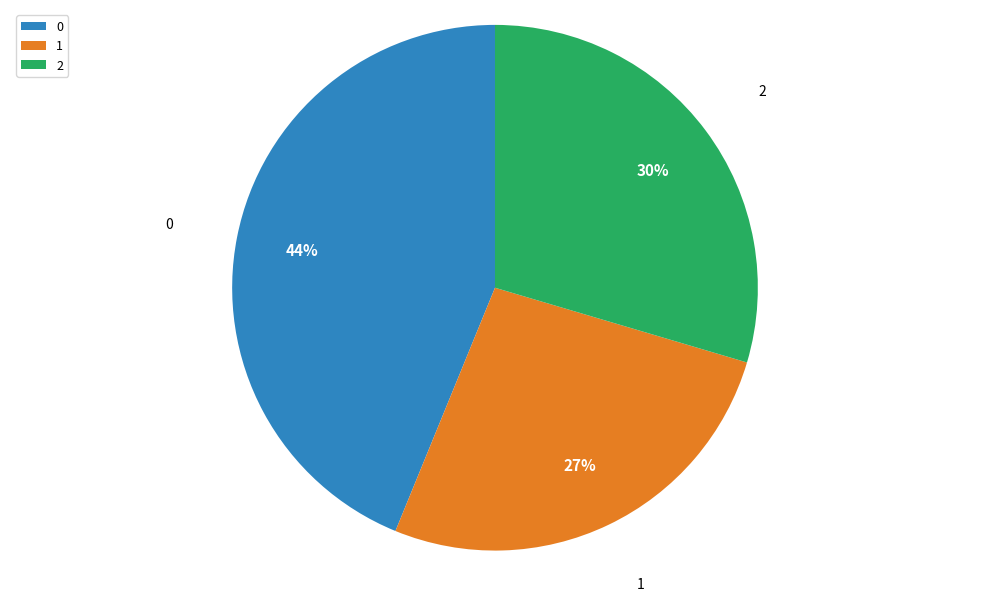

To the nearest percent, what is the average slice percentage?

33%